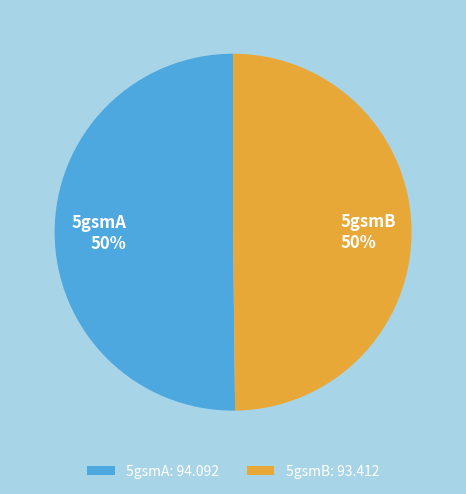

To the nearest percent, what portion does 5gsmB represent?

50%